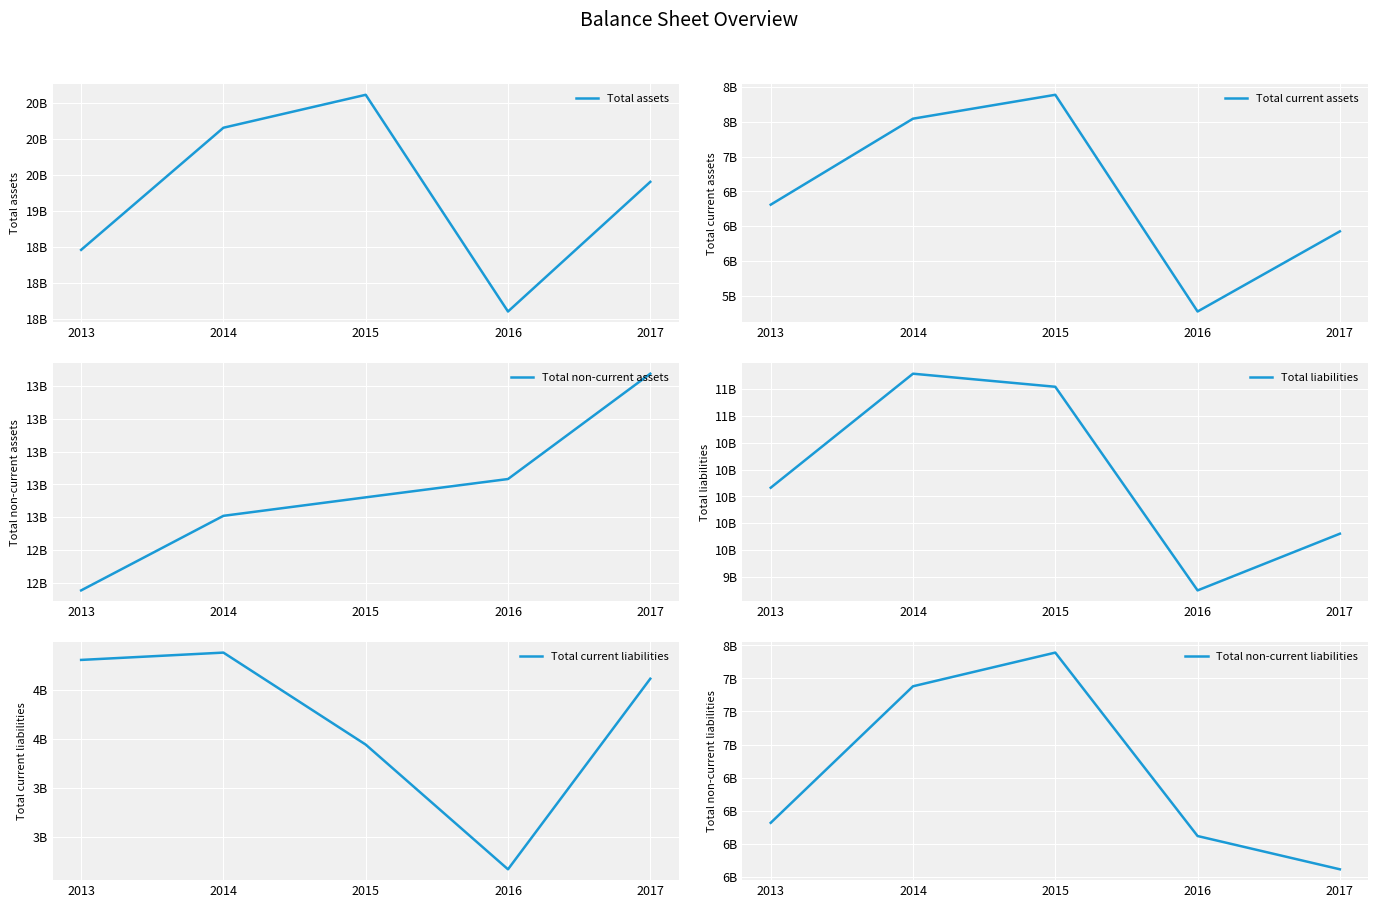

What is the difference between the maximum and minimum values in the Total assets series?

3000000000